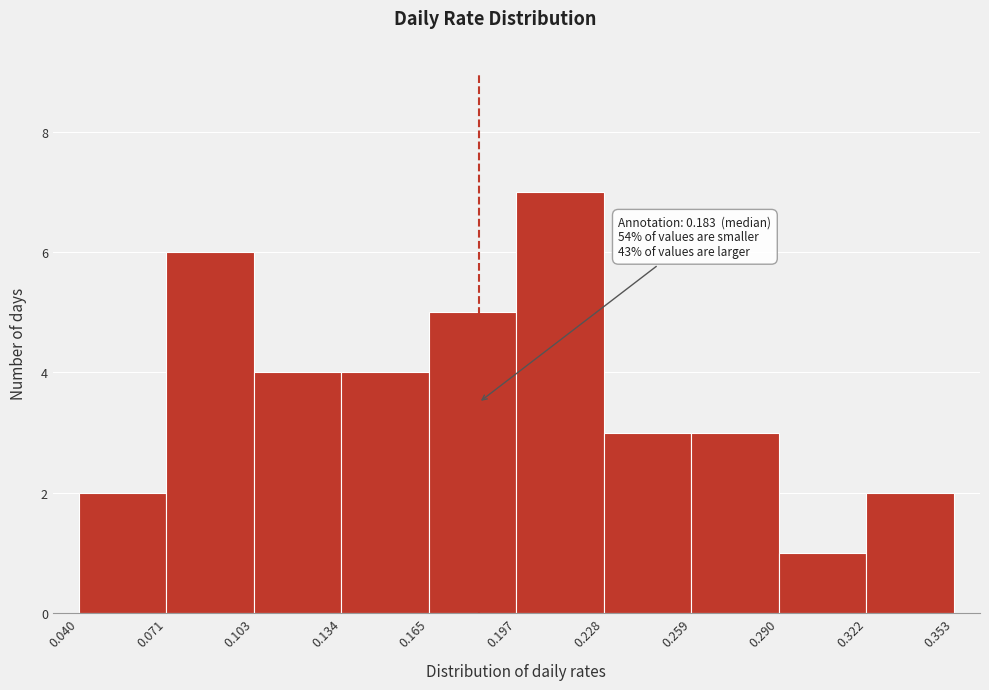

Over which range of the x-axis is the bar tallest?

0.197 to 0.228